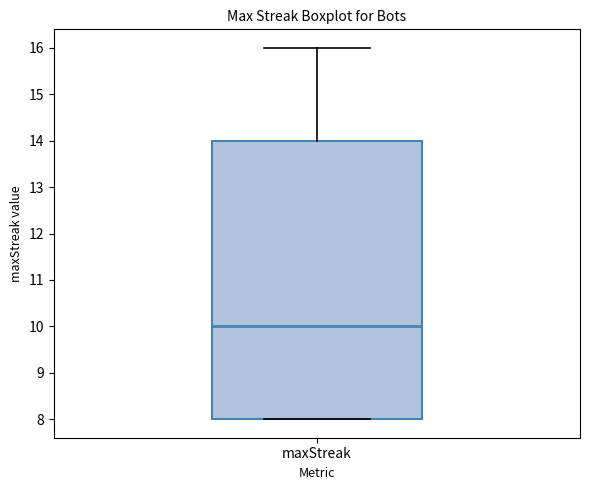

Transcribe this box plot: give where the median line is, the range the box spans, and where the two whiskers end, as read against the y-axis. The values are not printed on the chart, so give them approximately, as read against the axis.

median 10, box 8 to 14, whiskers 8 to 16